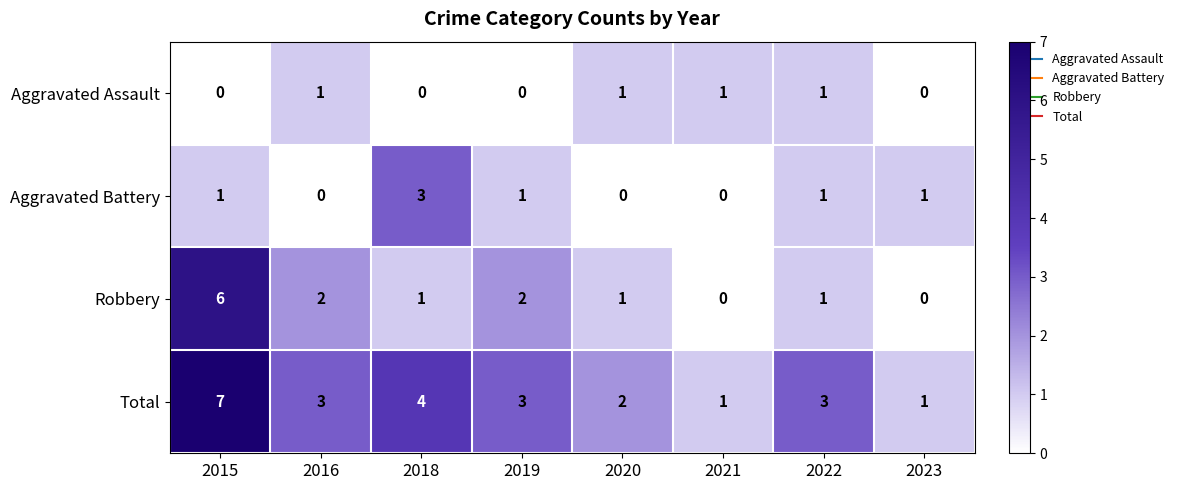

Is it true that Aggravated Battery equals 2 at 2015?

False